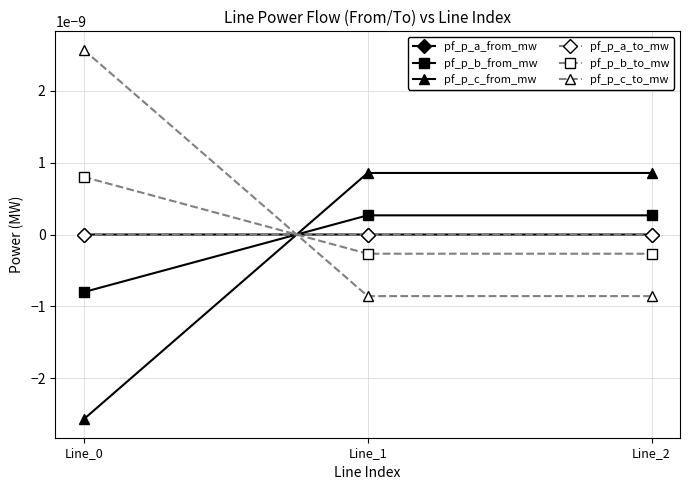

Where does the pf_p_a_from_mw series first go above 0?

Line_0